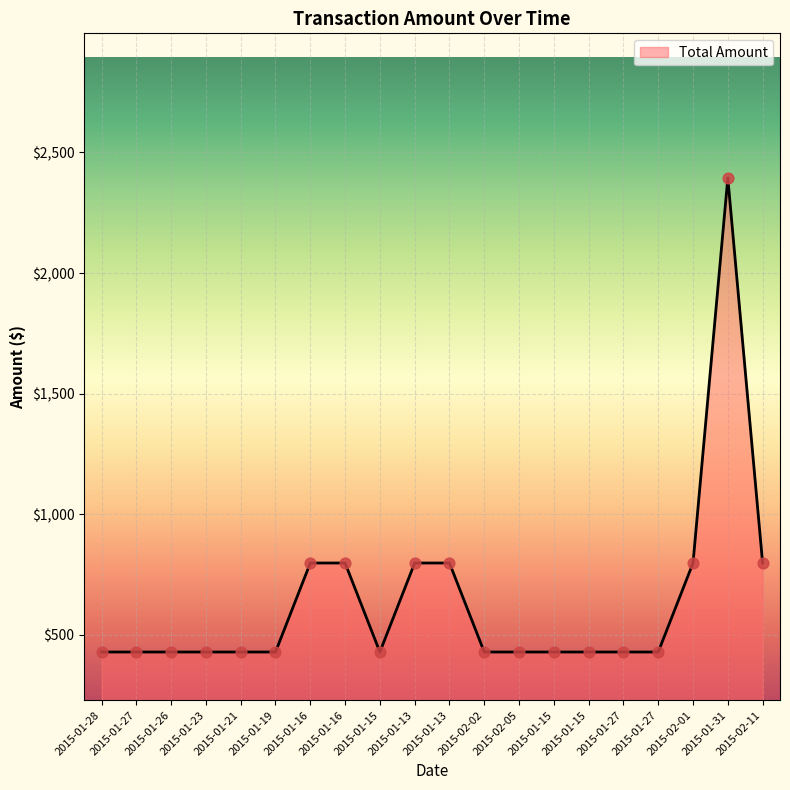

Approximately how many times larger is the value at 2015-01-13 compared to 2015-01-16?

1.0